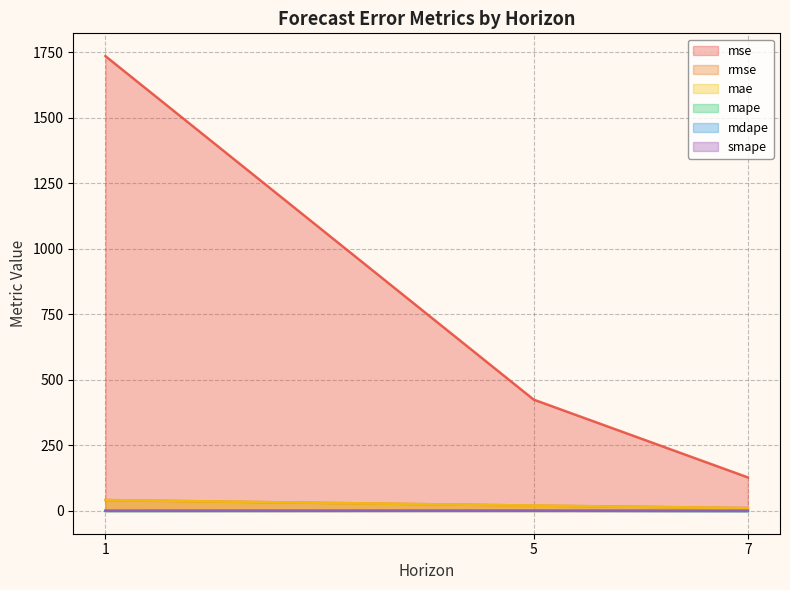

What is the difference between the mae values at 1 and 5?

21.1